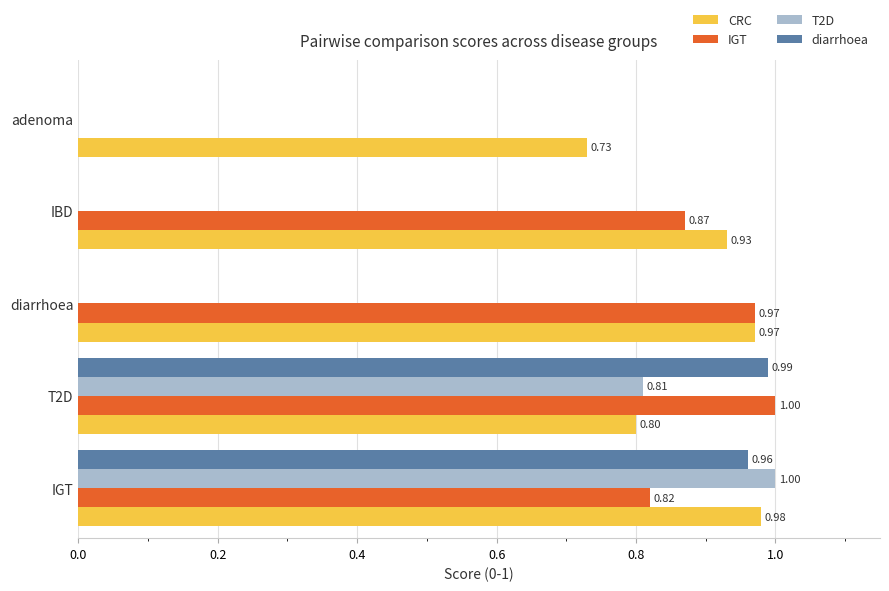

Where is CRC nearest to the value 0?

adenoma